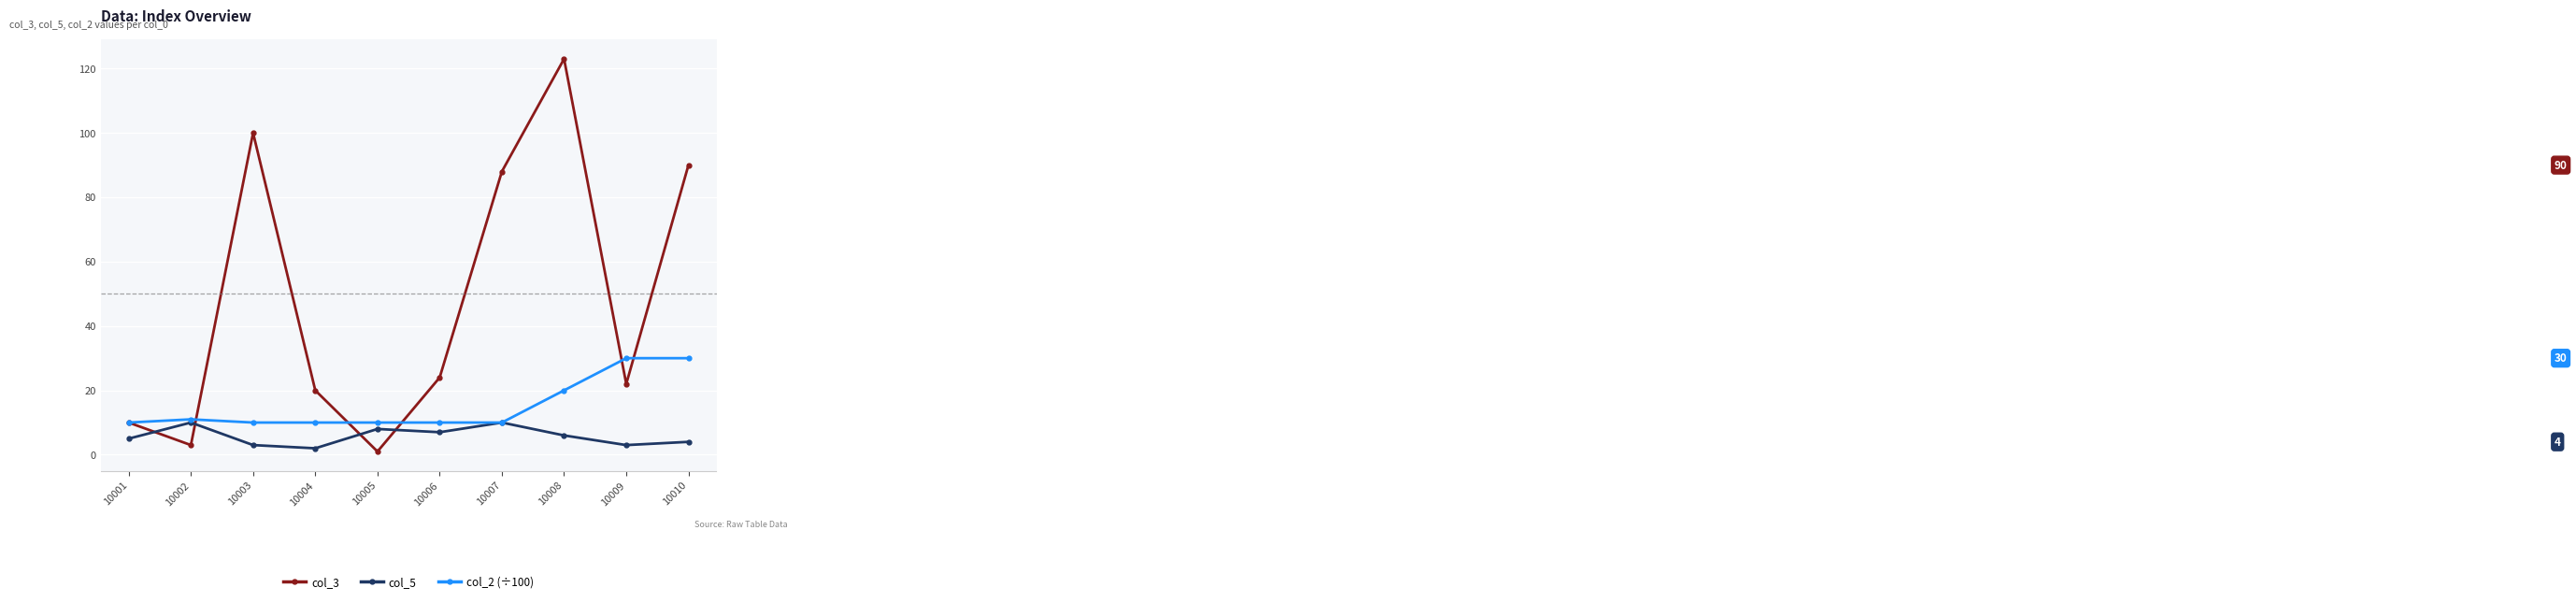

Which series ends up on top after the final intersection of col_3 and col_2 (÷100)?

col_3